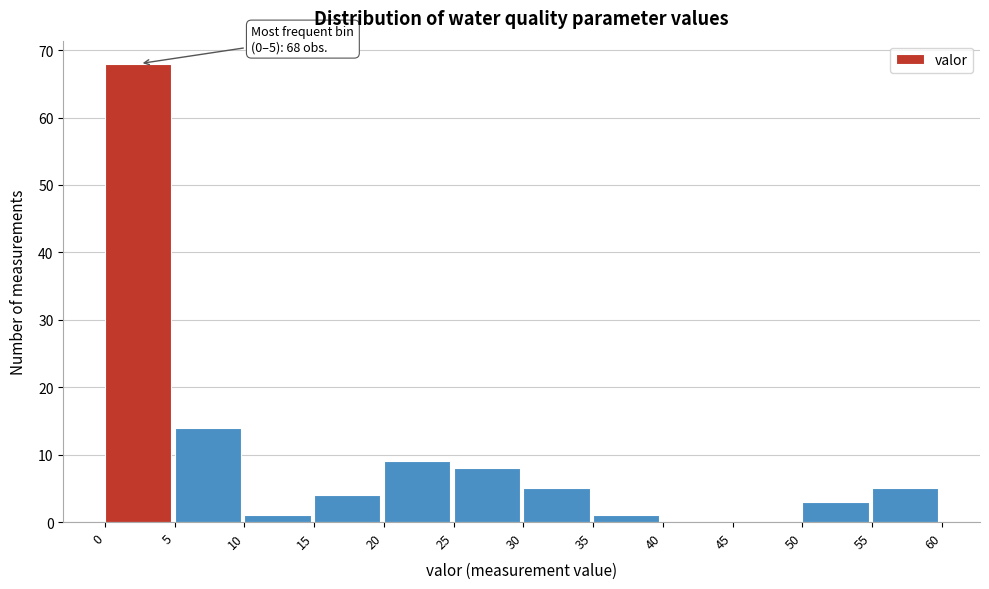

Over which range of the x-axis is the bar tallest?

0 to 5